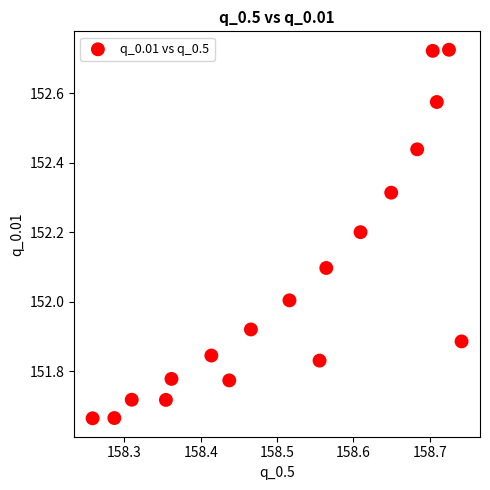

What is the range of X values (max minus min)?

0.5